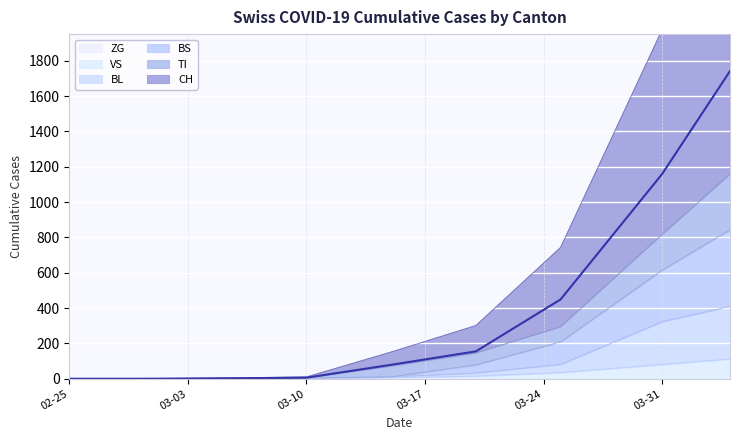

What is the maximum value for VS?

112